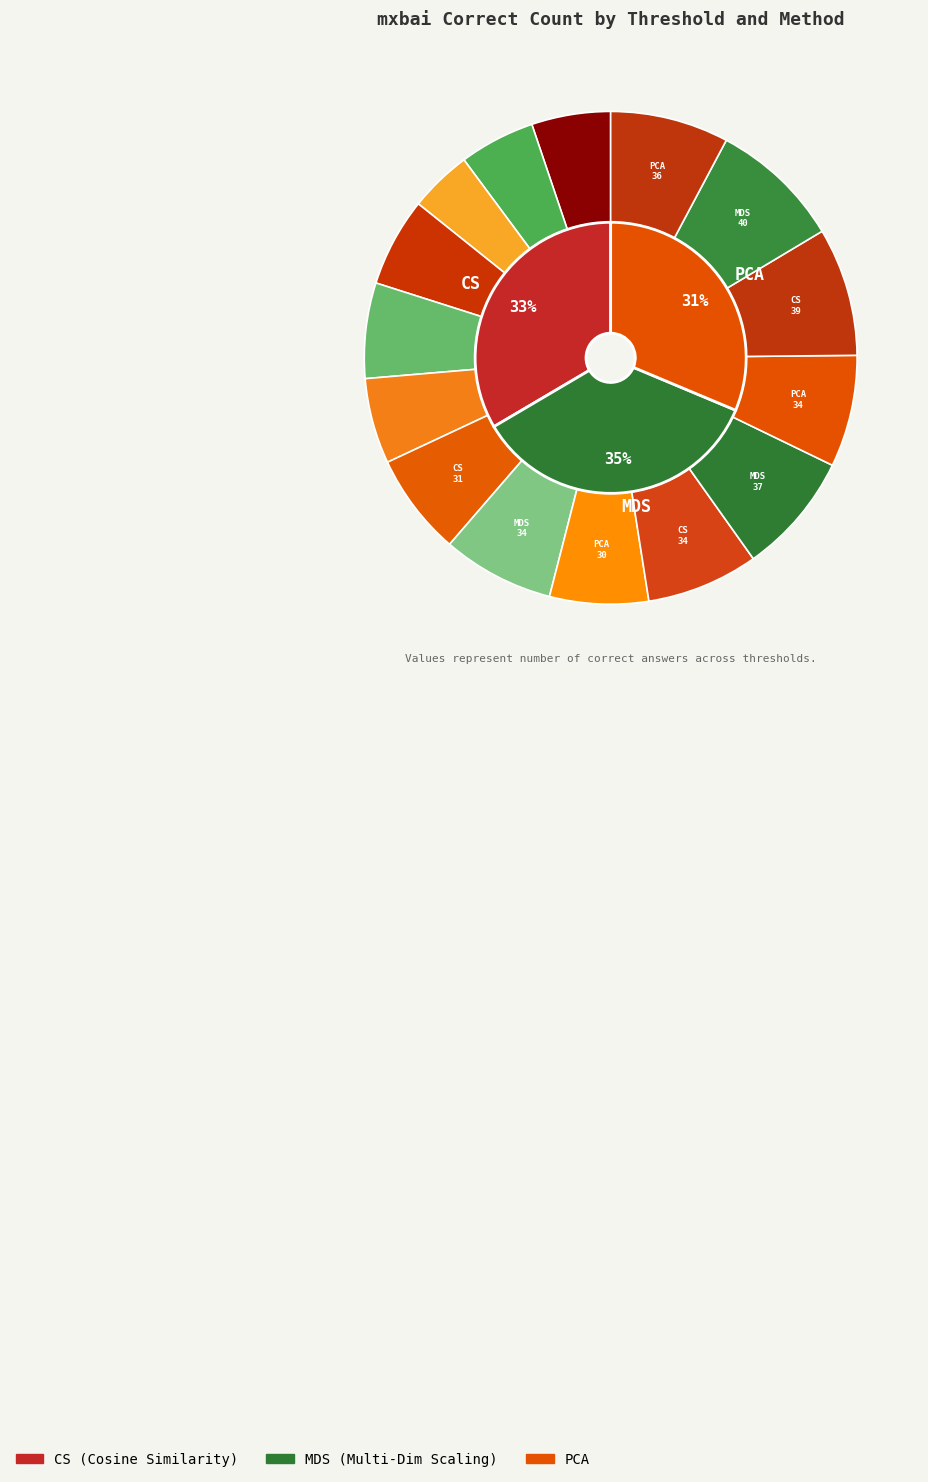

To the nearest percent, what percentage of the pie is Threshold 4?

21%